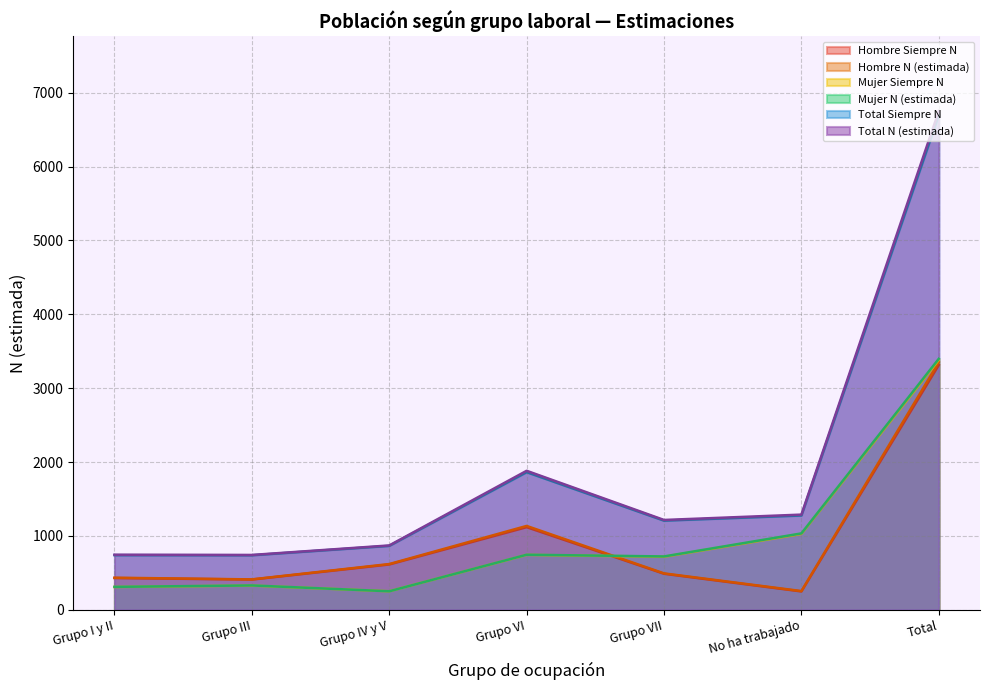

What is the difference between the maximum and minimum values in the Total Siempre N series?

5957.1